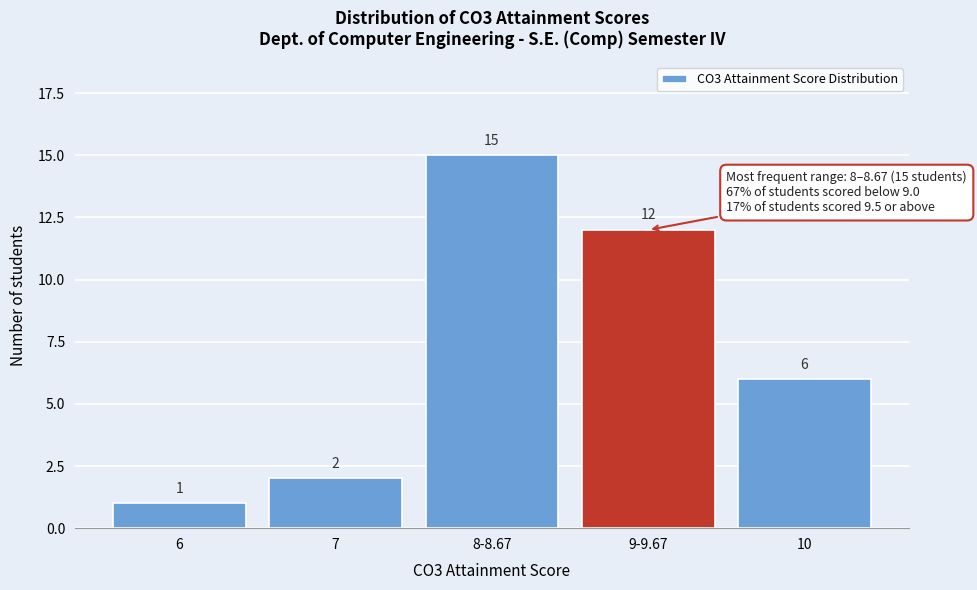

Reading right to left, what are all the values shown in this chart?

10=6	9-9.67=12	8-8.67=15	7=2	6=1